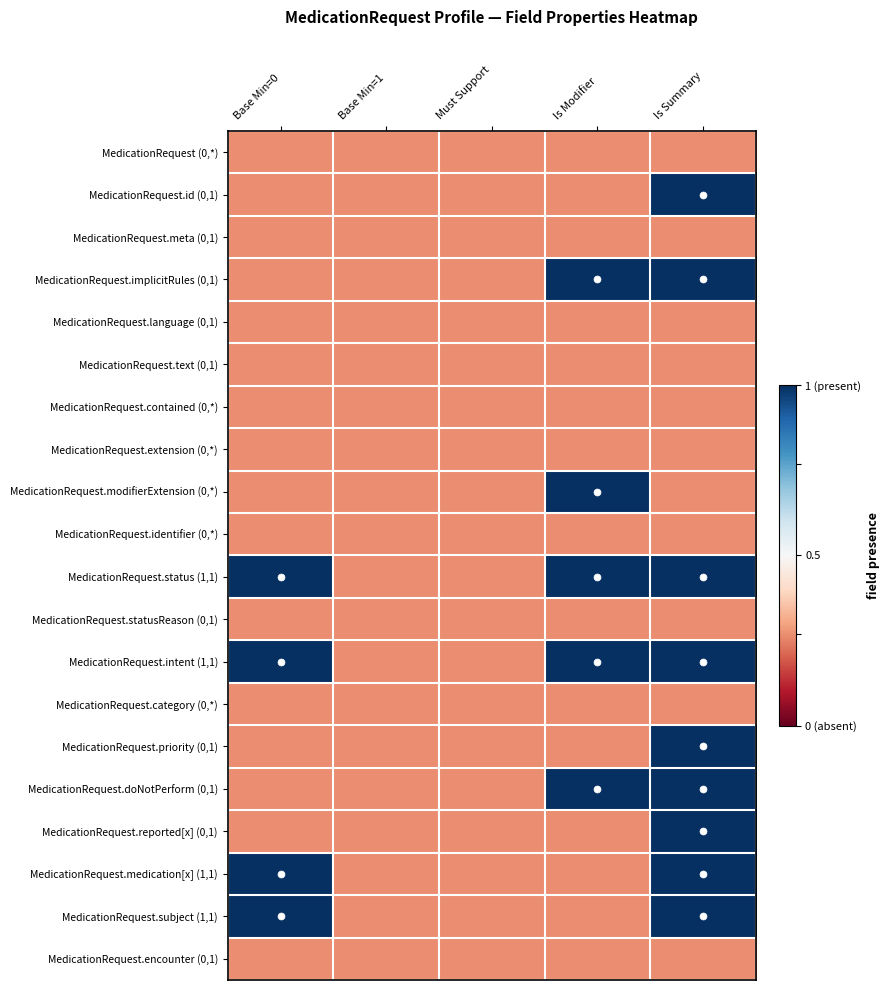

Rank the series by their maximum value, from lowest to highest.

MedicationRequest (0,*), MedicationRequest.meta (0,1), MedicationRequest.language (0,1), MedicationRequest.text (0,1), MedicationRequest.contained (0,*), MedicationRequest.extension (0,*), MedicationRequest.identifier (0,*), MedicationRequest.statusReason (0,1), MedicationRequest.category (0,*), MedicationRequest.encounter (0,1), MedicationRequest.id (0,1), MedicationRequest.implicitRules (0,1), MedicationRequest.modifierExtension (0,*), MedicationRequest.status (1,1), MedicationRequest.intent (1,1), MedicationRequest.priority (0,1), MedicationRequest.doNotPerform (0,1), MedicationRequest.reported[x] (0,1), MedicationRequest.medication[x] (1,1), MedicationRequest.subject (1,1)